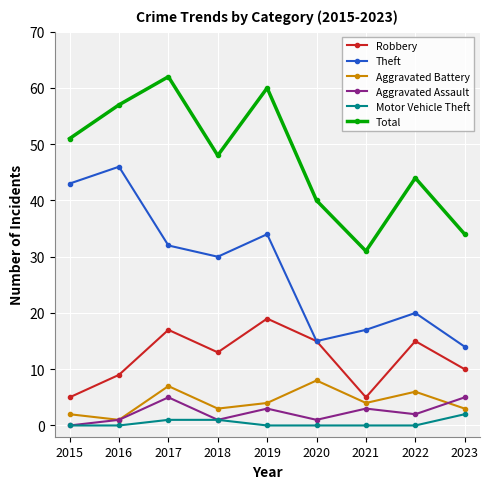

True or false: Motor Vehicle Theft and Theft cross at least once.

False